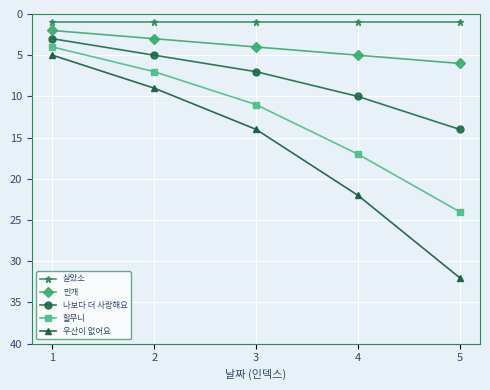

Reading left to right, transcribe all the data shown in this chart.

살았소: 1	1	1	1	1
만개: 2	3	4	5	6
나보다 더 사랑해요: 3	5	7	10	14
할무니: 4	7	11	17	24
우산이 없어요: 5	9	14	22	32